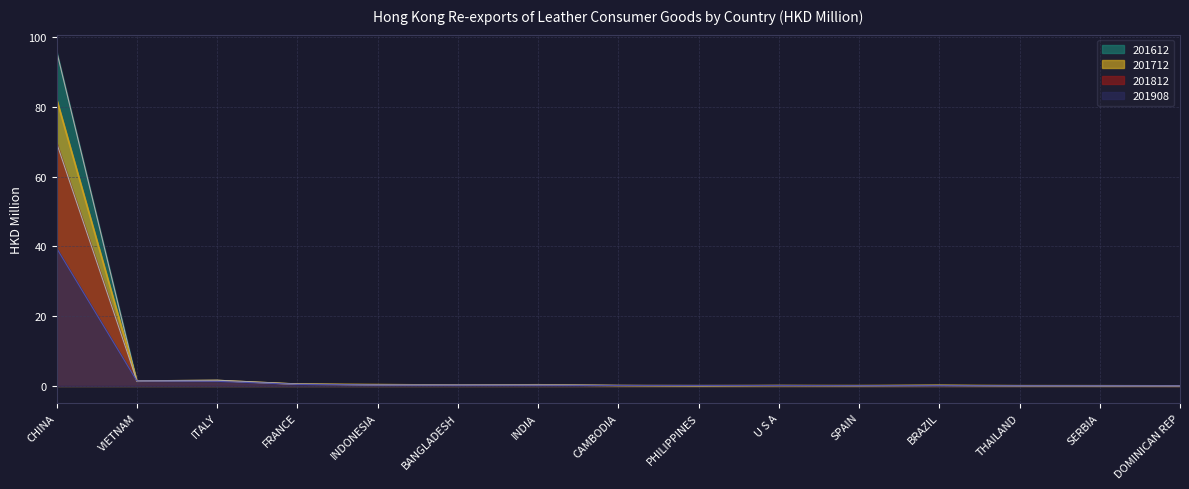

Reading left to right, transcribe all the data shown in this chart.

201612: CHINA=95.9	VIETNAM=1.3	ITALY=1.5	FRANCE=0.5	INDONESIA=0.4	BANGLADESH=0.2	INDIA=0.3	CAMBODIA=0.2	PHILIPPINES=0.1	U S A=0.2	SPAIN=0.1	BRAZIL=0.2	THAILAND=0.1	SERBIA=0.0	DOMINICAN REP=0.1
201712: CHINA=82.2	VIETNAM=1.4	ITALY=1.6	FRANCE=0.5	INDONESIA=0.4	BANGLADESH=0.2	INDIA=0.3	CAMBODIA=0.1	PHILIPPINES=0.1	U S A=0.1	SPAIN=0.1	BRAZIL=0.2	THAILAND=0.1	SERBIA=0.1	DOMINICAN REP=0.0
201812: CHINA=69.6	VIETNAM=1.5	ITALY=1.7	FRANCE=0.6	INDONESIA=0.3	BANGLADESH=0.3	INDIA=0.3	CAMBODIA=0.1	PHILIPPINES=0.1	U S A=0.1	SPAIN=0.1	BRAZIL=0.2	THAILAND=0.1	SERBIA=0.0	DOMINICAN REP=0.0
201908: CHINA=39.5	VIETNAM=1.4	ITALY=1.3	FRANCE=0.5	INDONESIA=0.3	BANGLADESH=0.2	INDIA=0.2	CAMBODIA=0.2	PHILIPPINES=0.2	U S A=0.1	SPAIN=0.1	BRAZIL=0.1	THAILAND=0.0	SERBIA=0.0	DOMINICAN REP=0.0